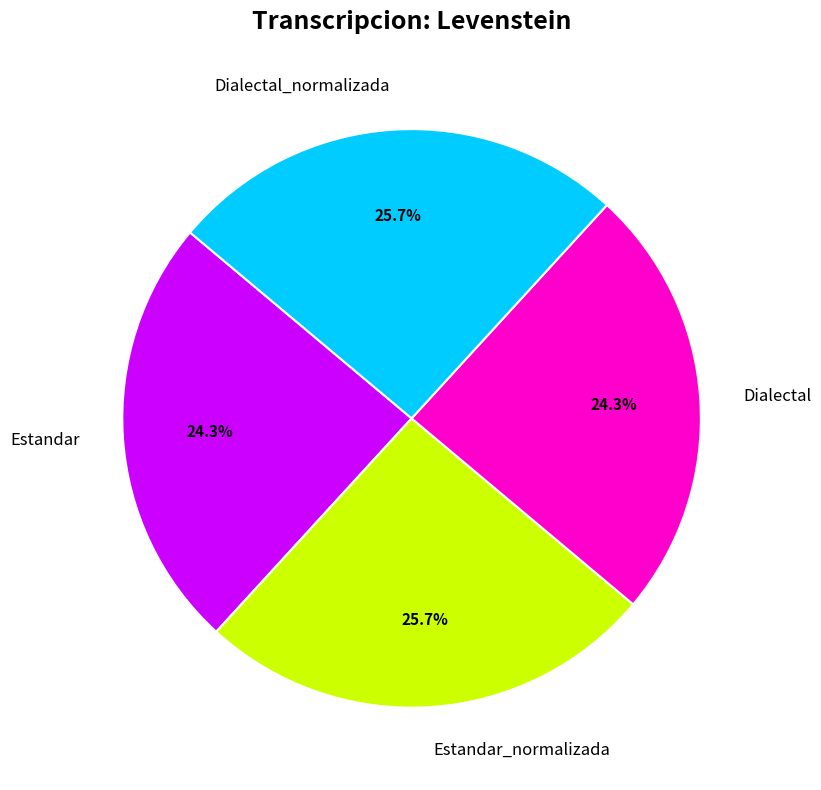

To the nearest percent, what is the average slice percentage?

25%